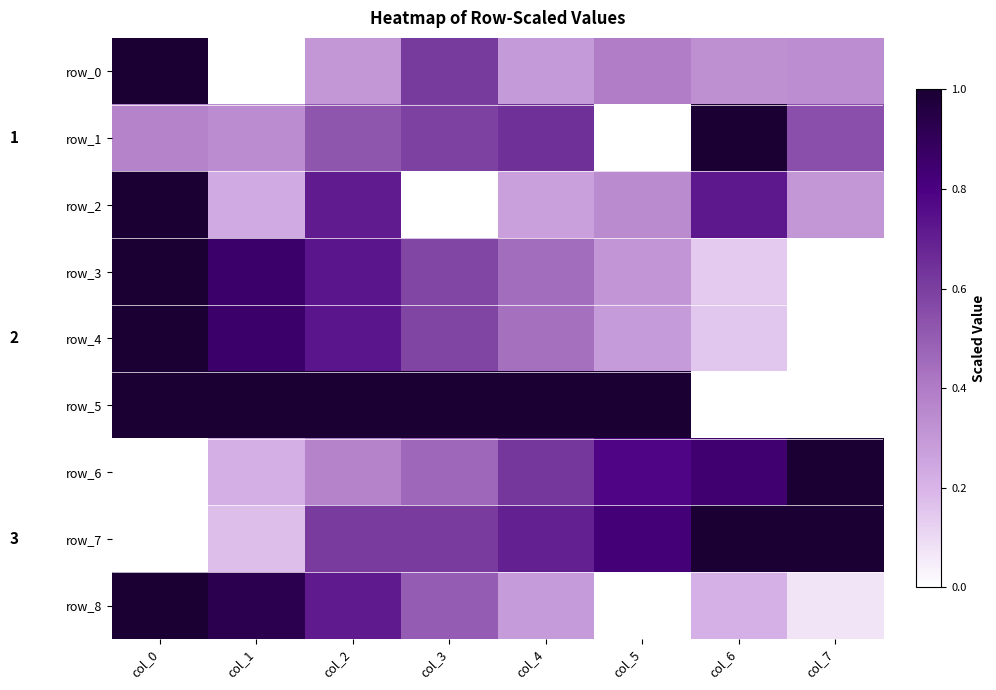

What is the sum of the row_0 values at col_0 and col_1?

1.0